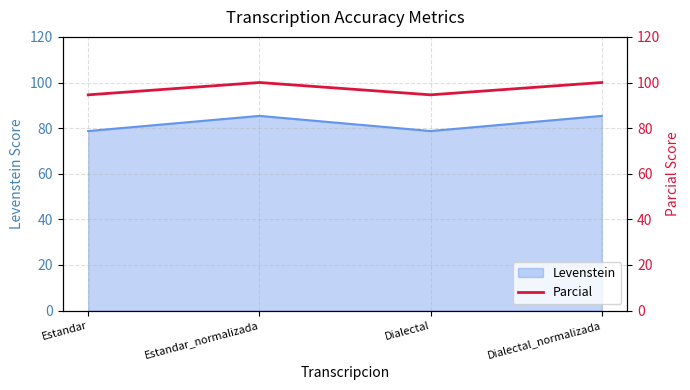

What is the sum of all values?

389.2